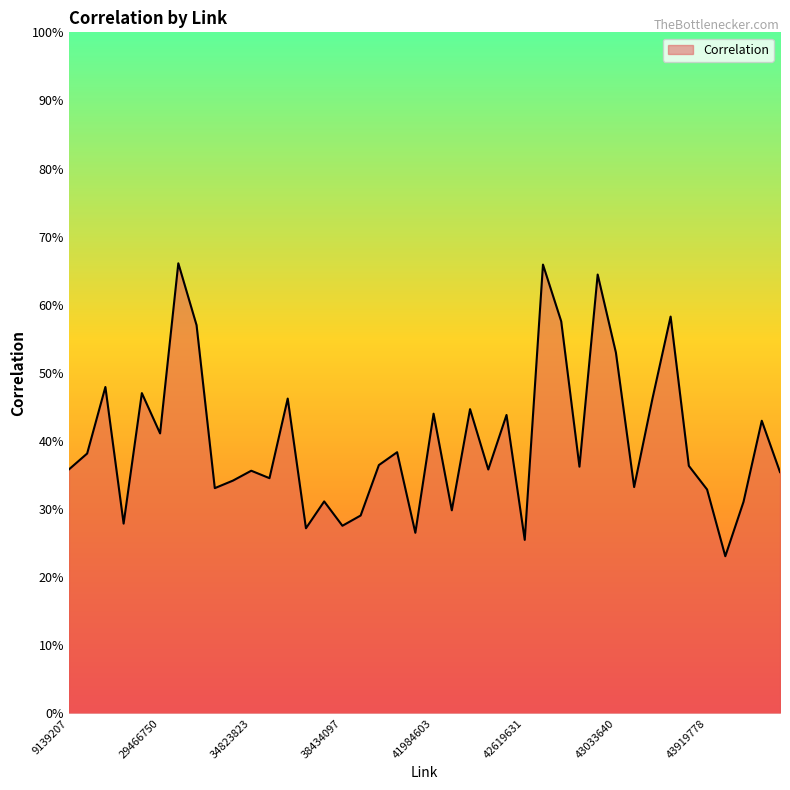

List the labels in order of value, smallest first.

43924709, 42619631, 41886336, 38194847, 38434097, 16163032, 40934677, 42010994, 43965841, 38264023, 43919778, 32667656, 43500546, 32747702, 35660296, 44050836, 34823823, 42227249, 9139207, 42914503, 43908577, 41749324, 10247749, 41755842, 29466750, 44005685, 42295539, 41984603, 42020377, 43529651, 36986164, 22008343, 15006547, 43033640, 32662381, 42730602, 43642384, 42938295, 42705379, 29800320